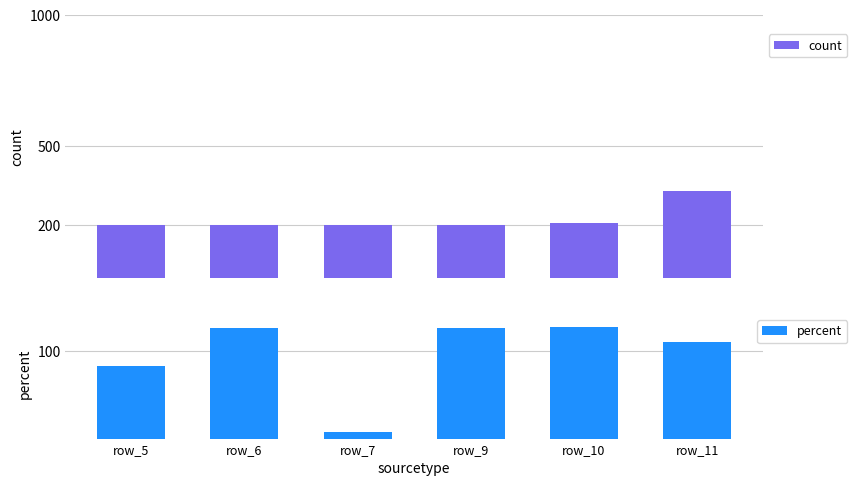

Count the number of categories in the chart.

6